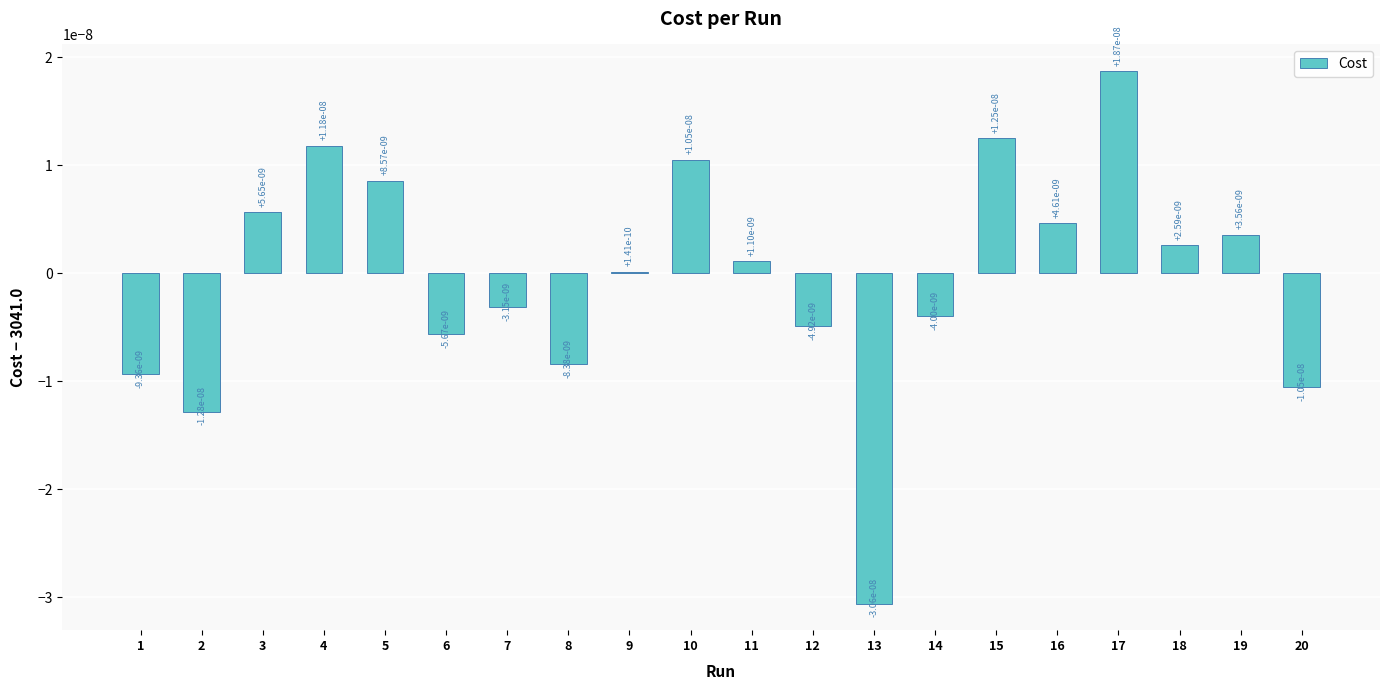

The chart shows a value of 0.0 at 3. True or false?

True